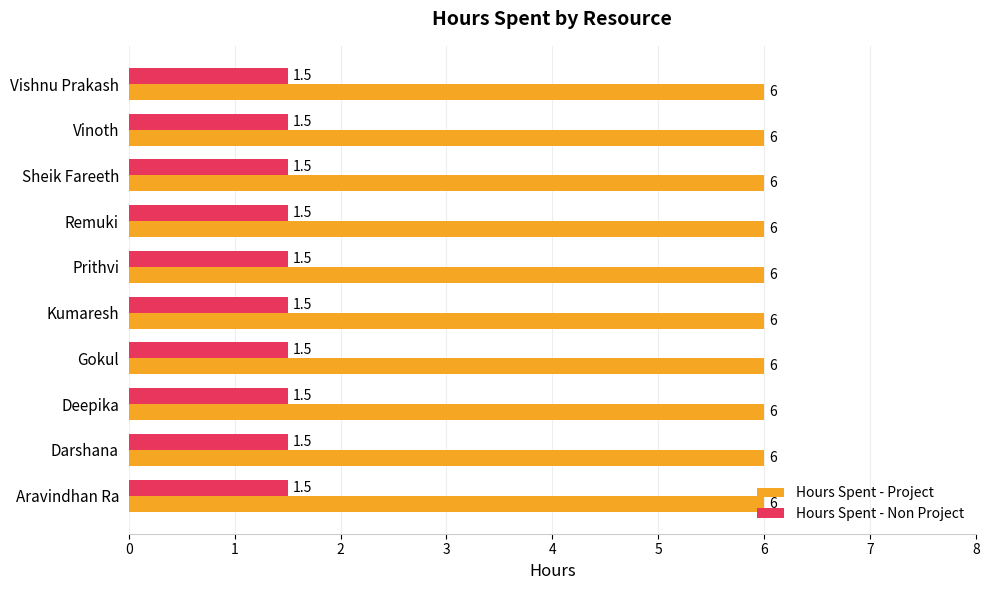

How many categories are shown in the chart?

10